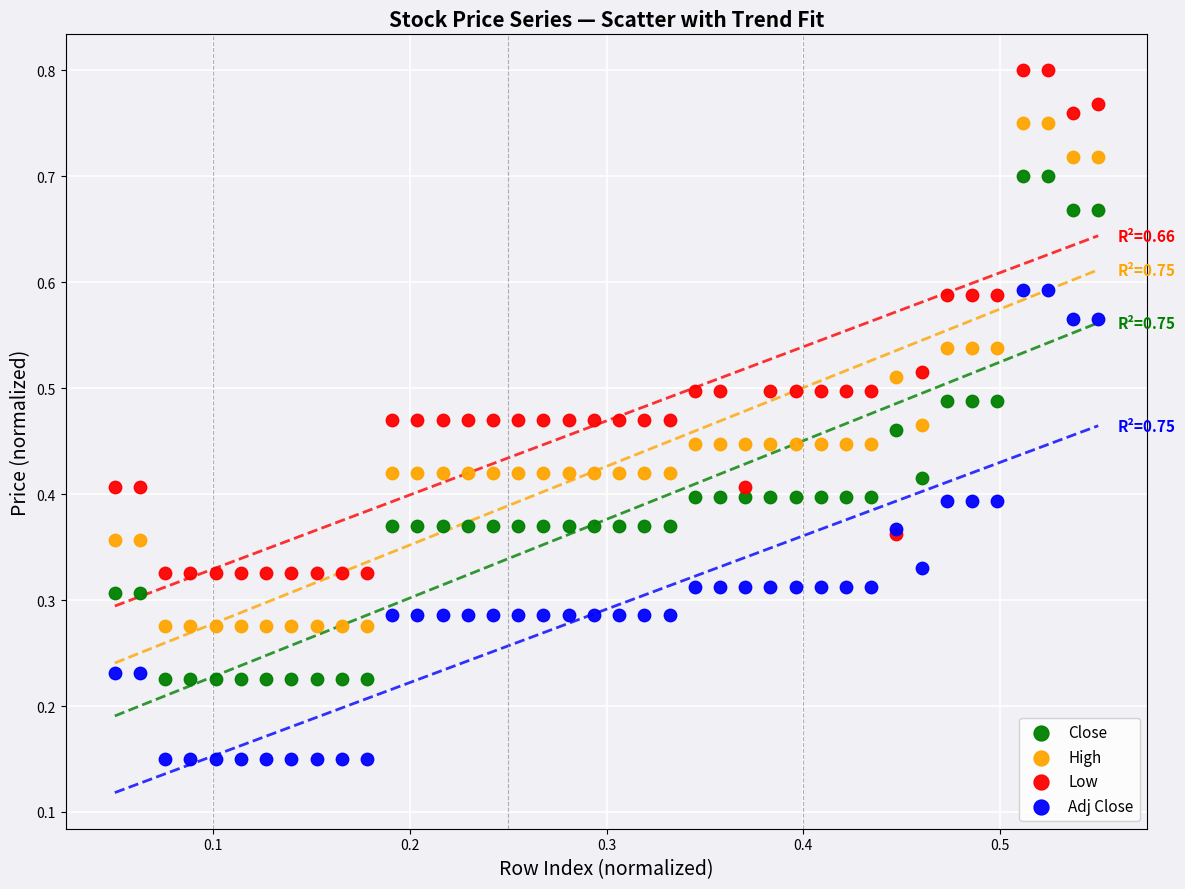

Which series contains the lowest Y value?

Adj Close